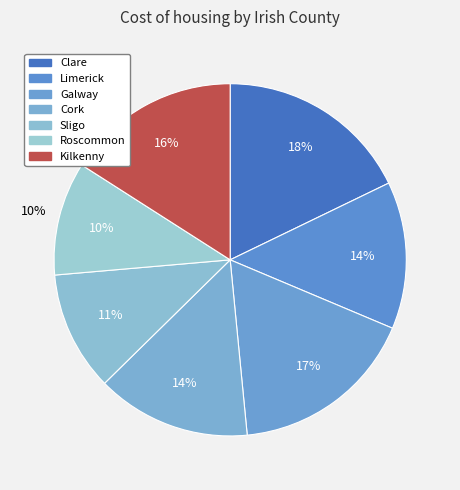

What is the total percentage of Kilkenny and Clare?

33.8%